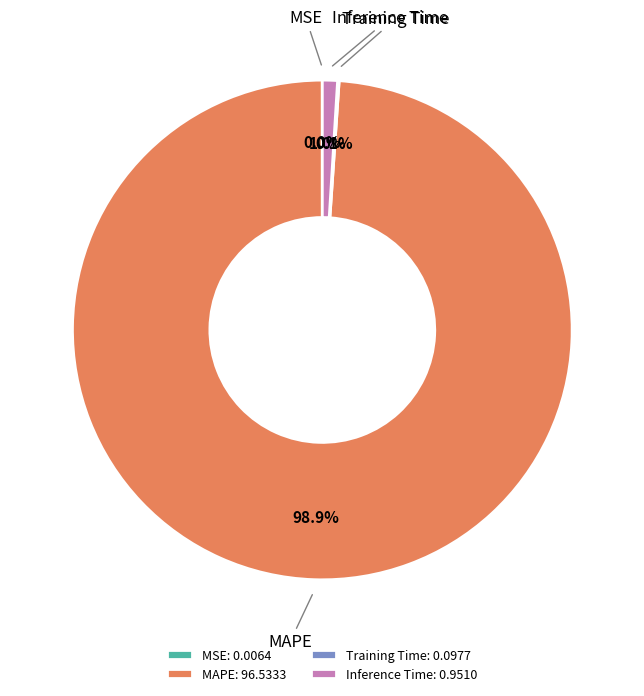

To the nearest percent, what is the difference between the largest and smallest slice percentages?

99%